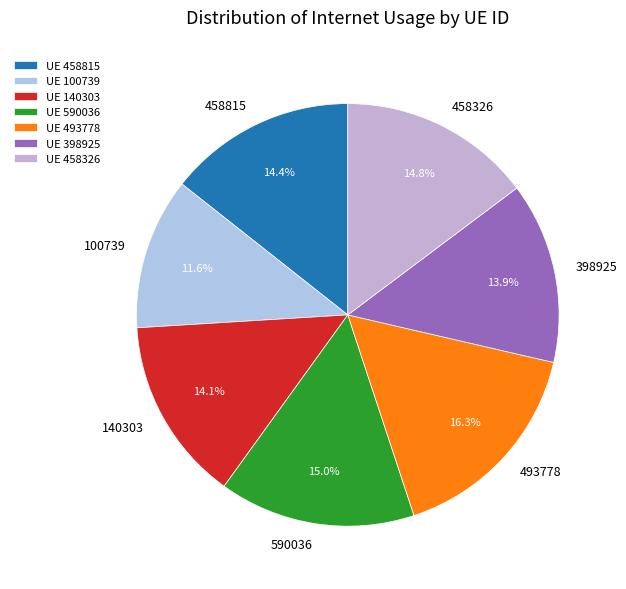

Is it true that 140303 is 14% of the pie?

True